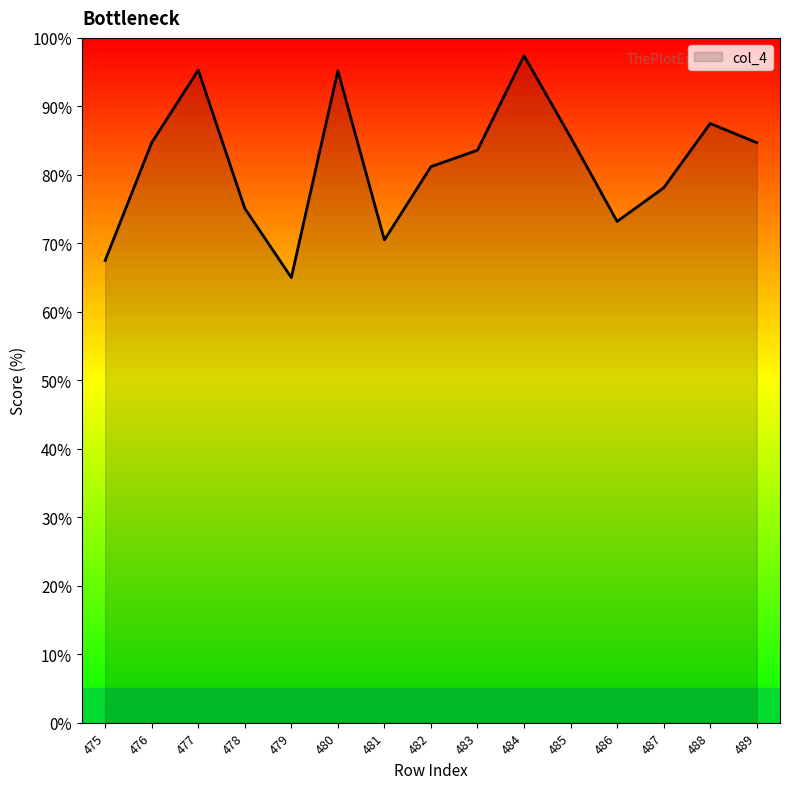

Count the number of data series in this chart.

1